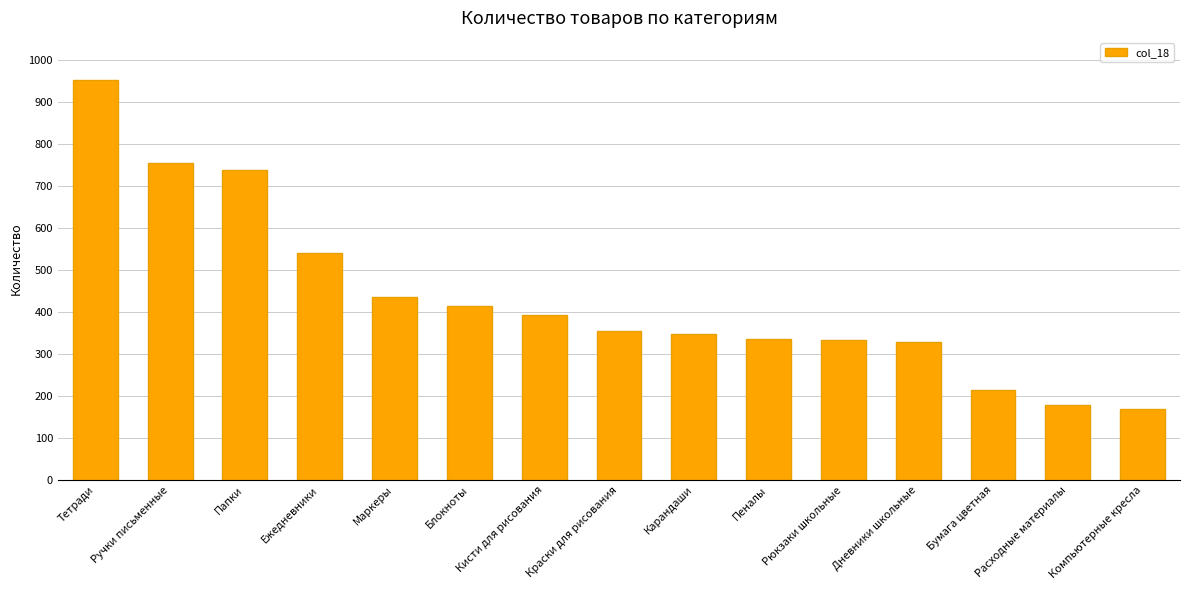

How many series are shown in this chart?

1